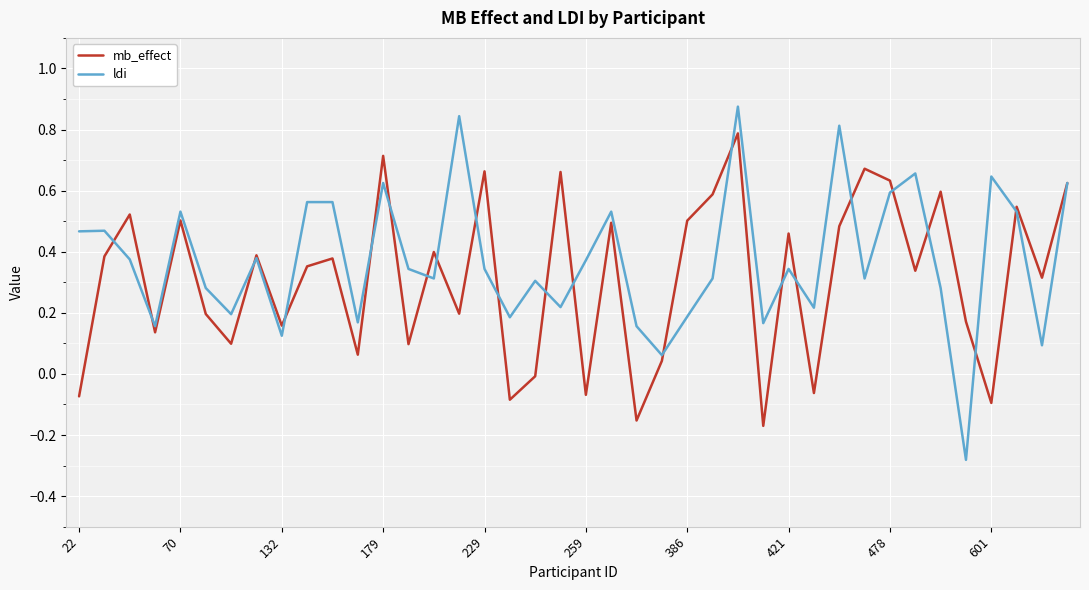

What is the value of the ldi point at the 35th from the left?

0.3